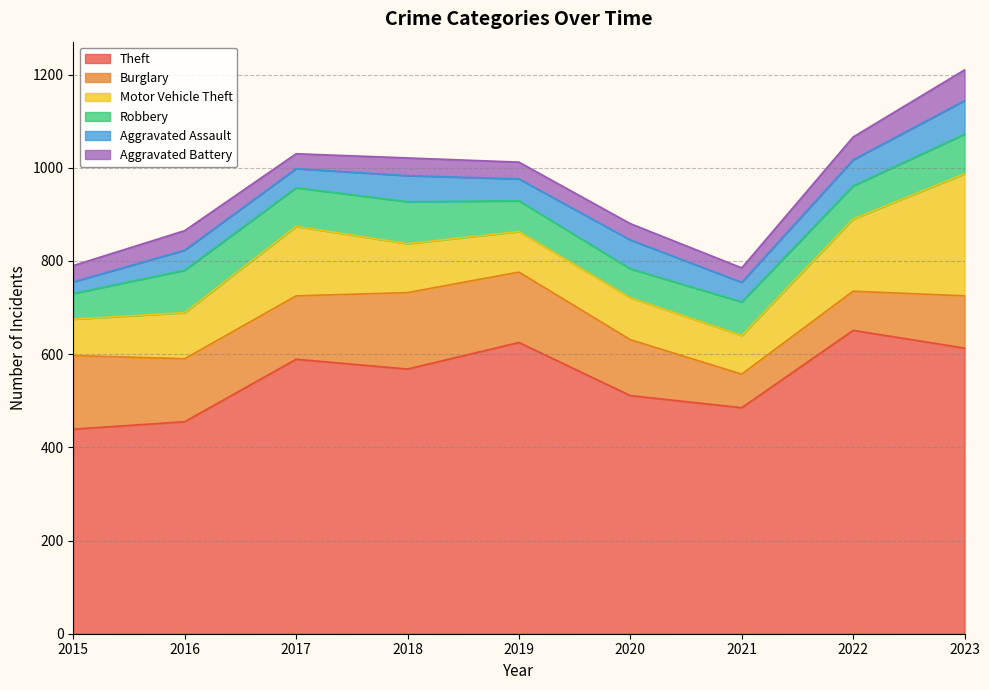

Reading right to left, extract all data points from this chart.

Theft: 2023=613	2022=651	2021=485	2020=511	2019=625	2018=568	2017=589	2016=455	2015=439
Burglary: 2023=112	2022=84	2021=72	2020=120	2019=151	2018=164	2017=136	2016=135	2015=158
Motor Vehicle Theft: 2023=262	2022=155	2021=83	2020=90	2019=87	2018=105	2017=149	2016=99	2015=78
Robbery: 2023=85	2022=71	2021=72	2020=62	2019=66	2018=90	2017=83	2016=91	2015=55
Aggravated Assault: 2023=72	2022=56	2021=42	2020=62	2019=47	2018=56	2017=41	2016=43	2015=25
Aggravated Battery: 2023=66	2022=49	2021=31	2020=35	2019=36	2018=38	2017=32	2016=42	2015=35